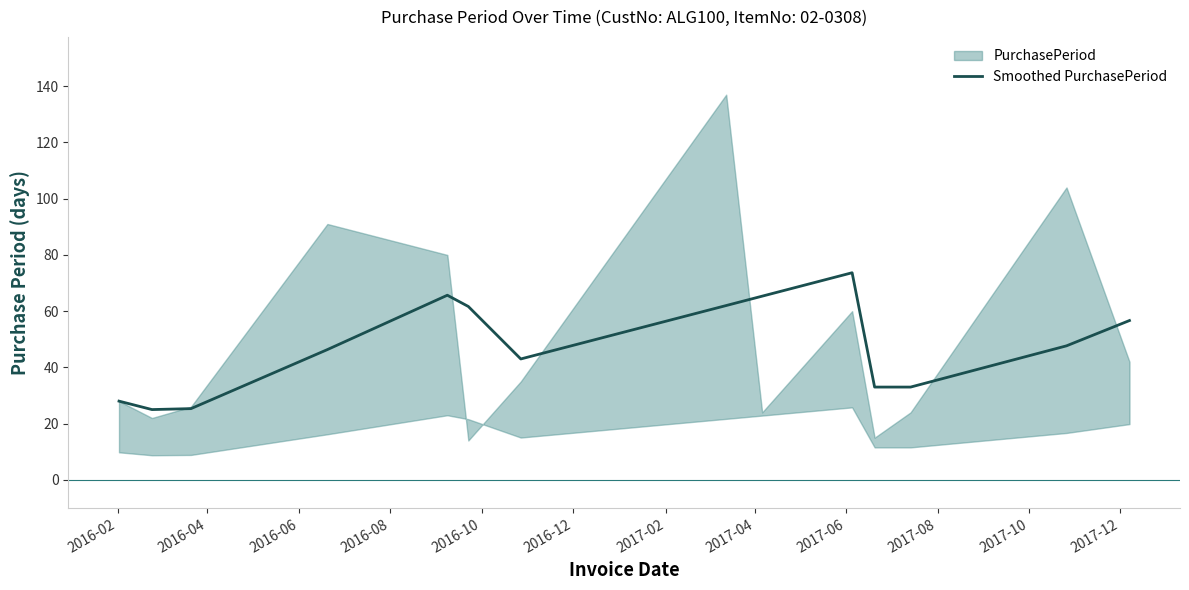

What is the minimum value for Smoothed PurchasePeriod?

25.0